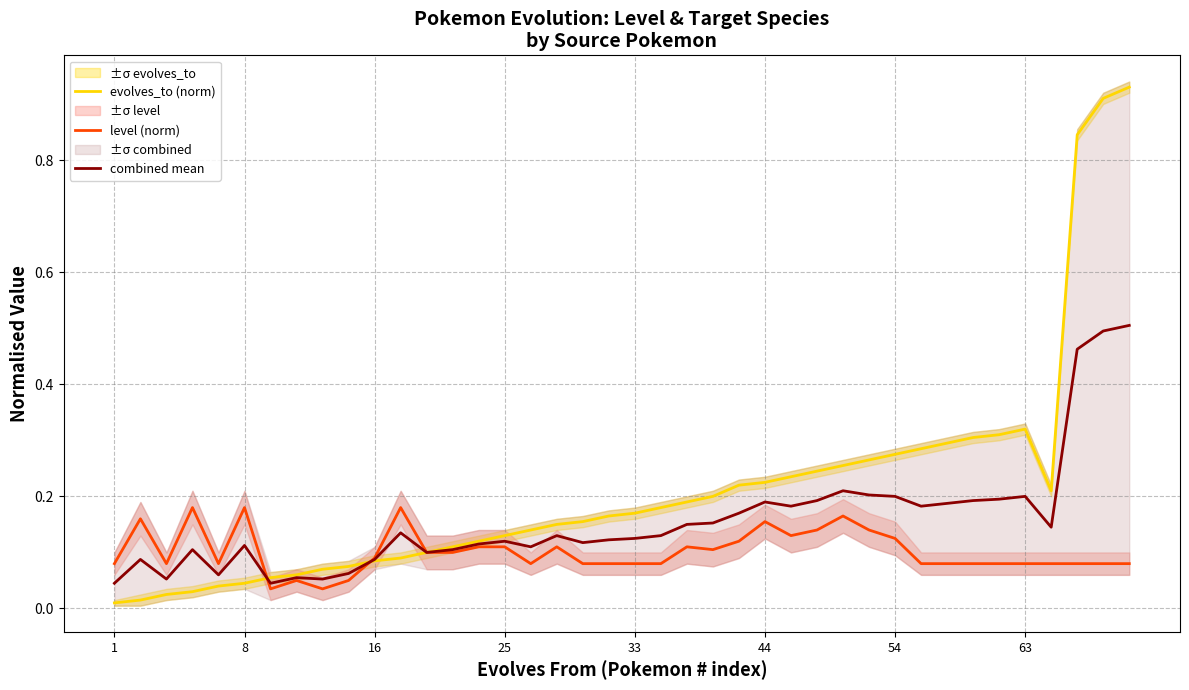

What is the difference between the maximum and second lowest values in the evolves_to (norm) series?

0.9